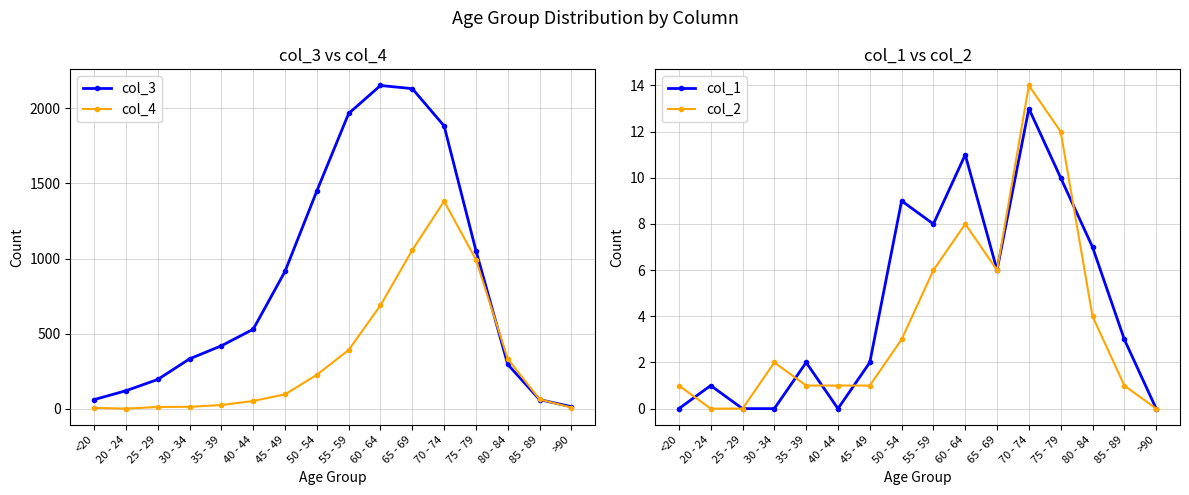

What is the total value across all series at 20 - 24?

124